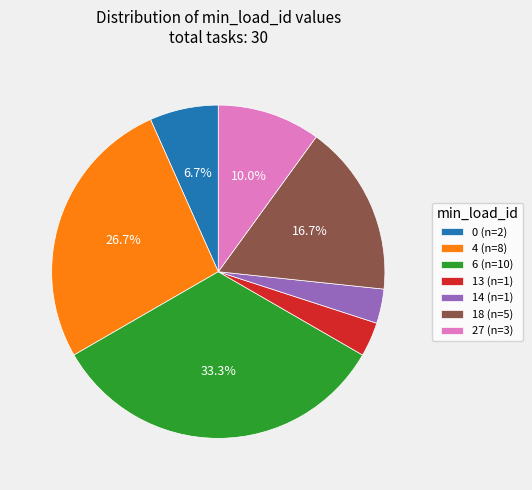

Between 4 (n=8) and 14 (n=1), which is larger?

4 (n=8)